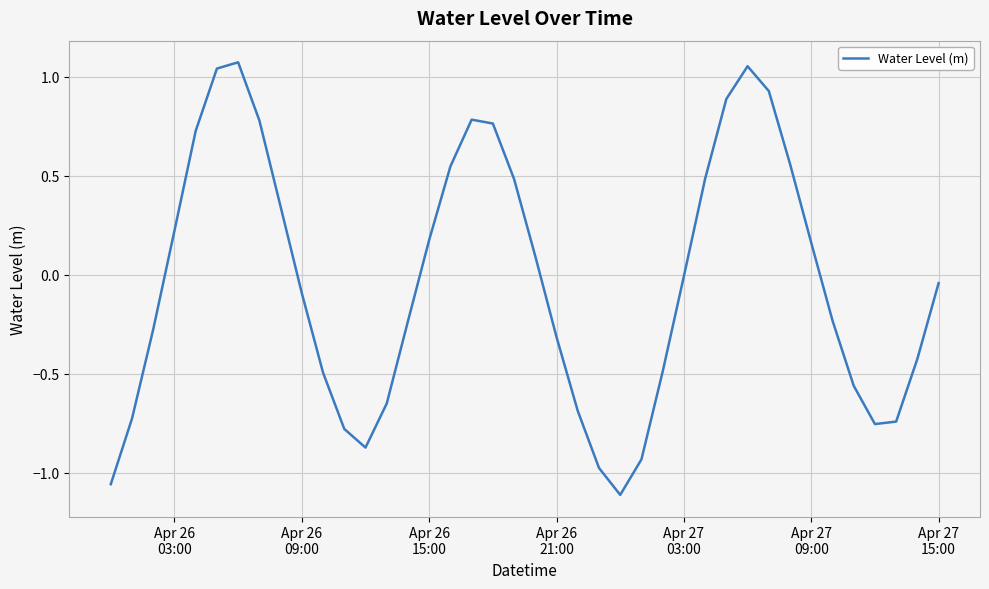

What is the difference between the maximum and minimum values?

2.2